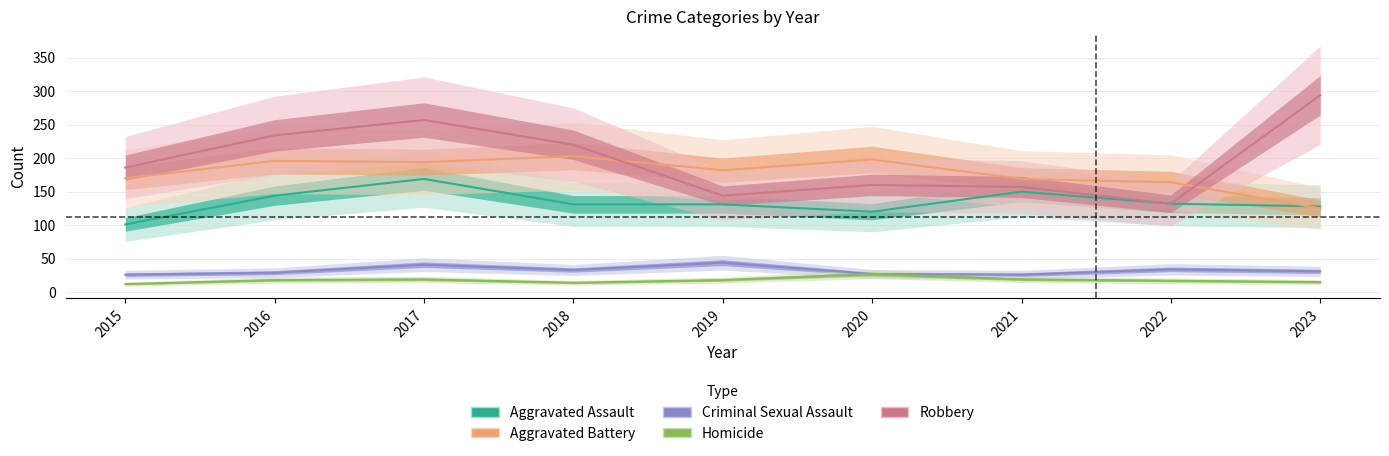

Reading left to right, transcribe all the data shown in this chart.

Aggravated Assault: 2015=101	2016=144	2017=169	2018=131	2019=131	2020=120	2021=150	2022=132	2023=128
Aggravated Battery: 2015=170	2016=196	2017=194	2018=203	2019=182	2020=198	2021=169	2022=164	2023=125
Criminal Sexual Assault: 2015=26	2016=29	2017=41	2018=33	2019=44	2020=27	2021=26	2022=34	2023=31
Homicide: 2015=12	2016=18	2017=19	2018=14	2019=18	2020=27	2021=19	2022=17	2023=15
Robbery: 2015=186	2016=234	2017=257	2018=220	2019=144	2020=160	2021=157	2022=132	2023=294